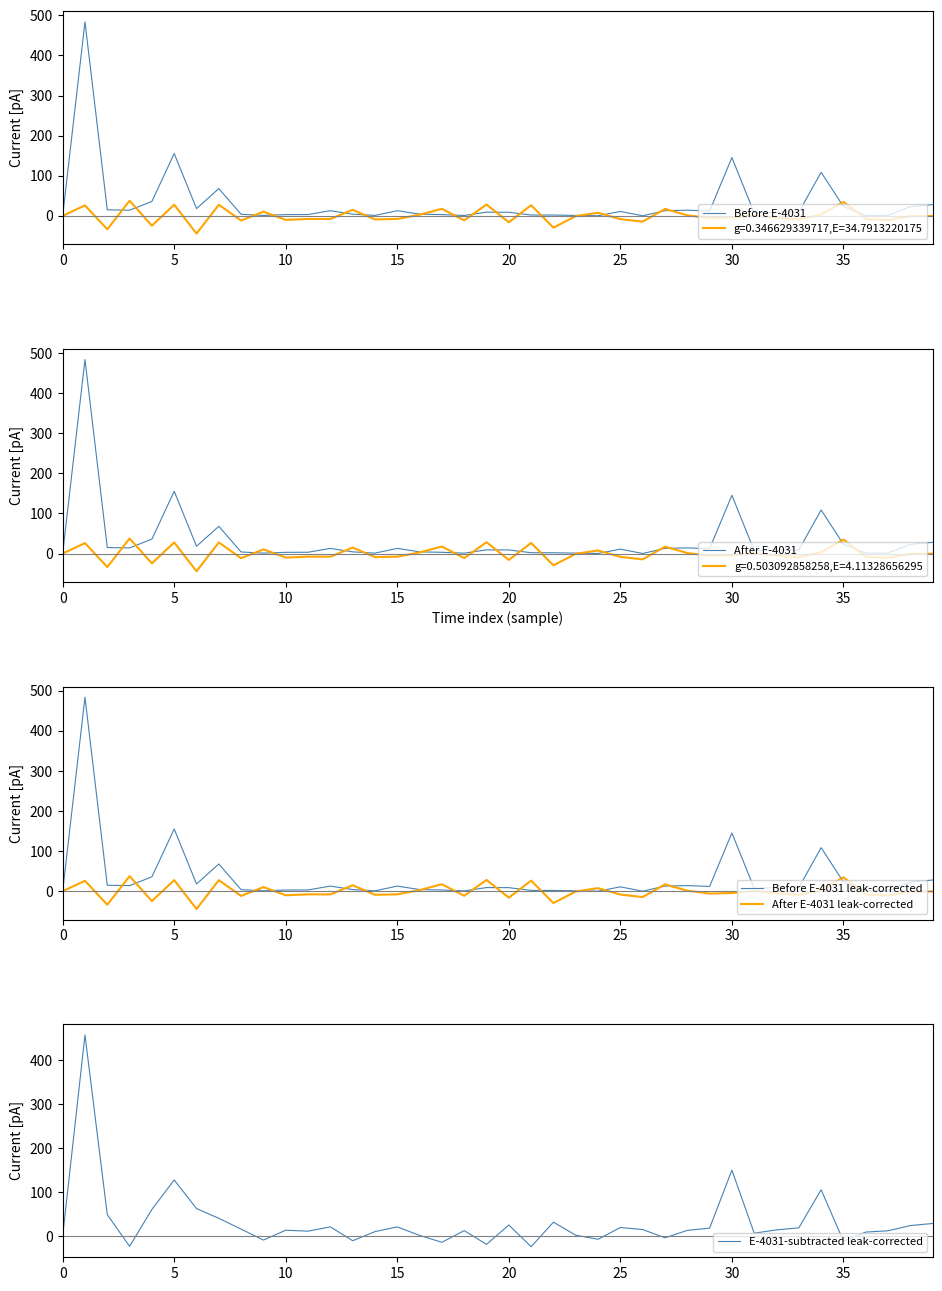

Where is E-4031-subtracted leak-corrected nearest to the value 216?

30